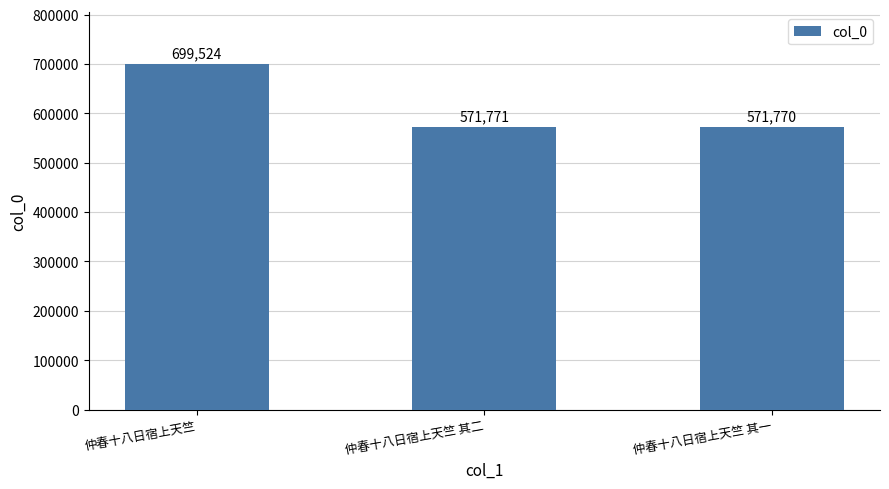

Where is the data nearest to the value 635647?

仲春十八日宿上天竺 其二